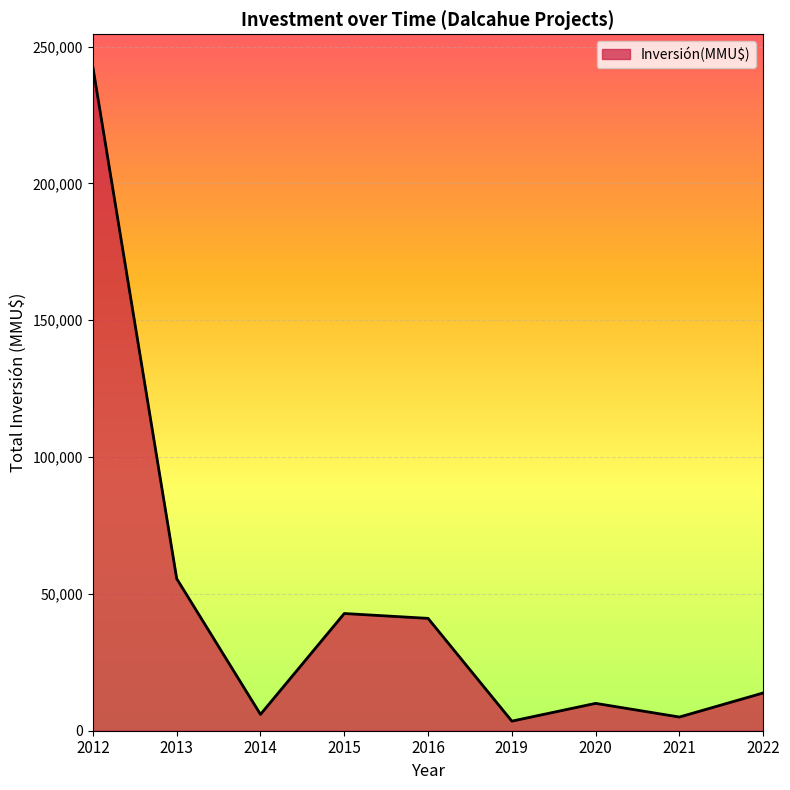

The value at 2015 is 42830. True or false?

True